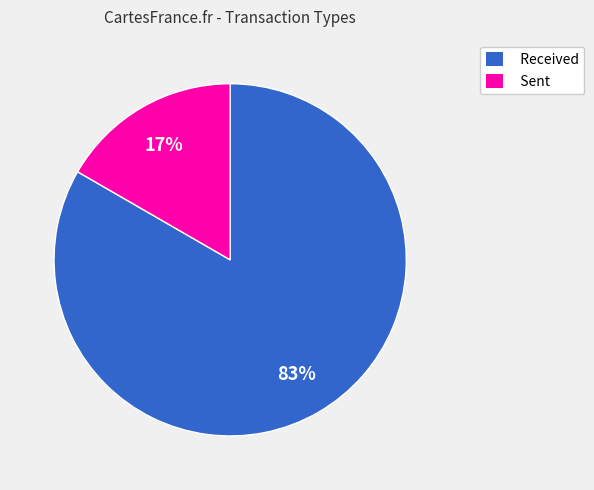

Is there any slice that represents more than half of the pie?

Yes